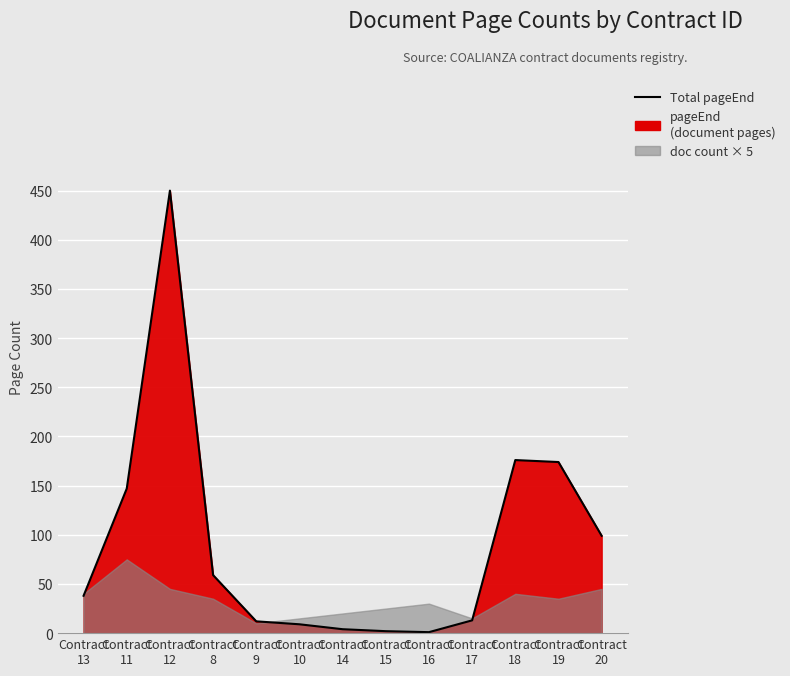

What is the sum of all values?

1184